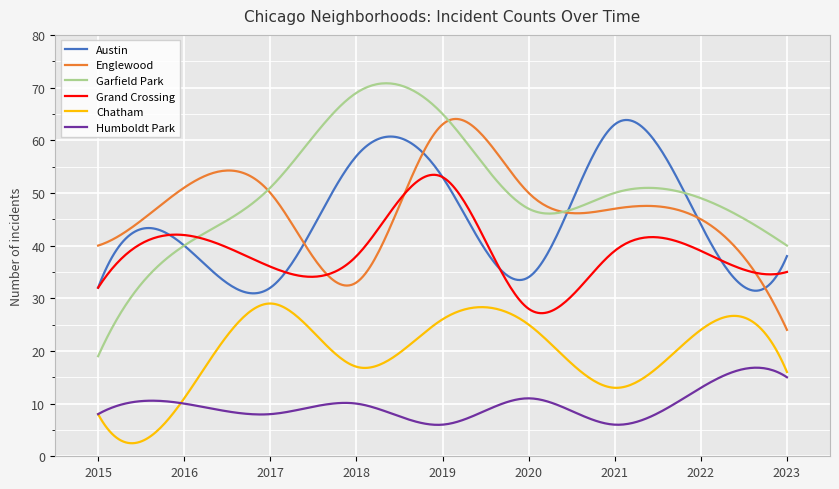

Which series has the largest total across all categories?

Garfield Park